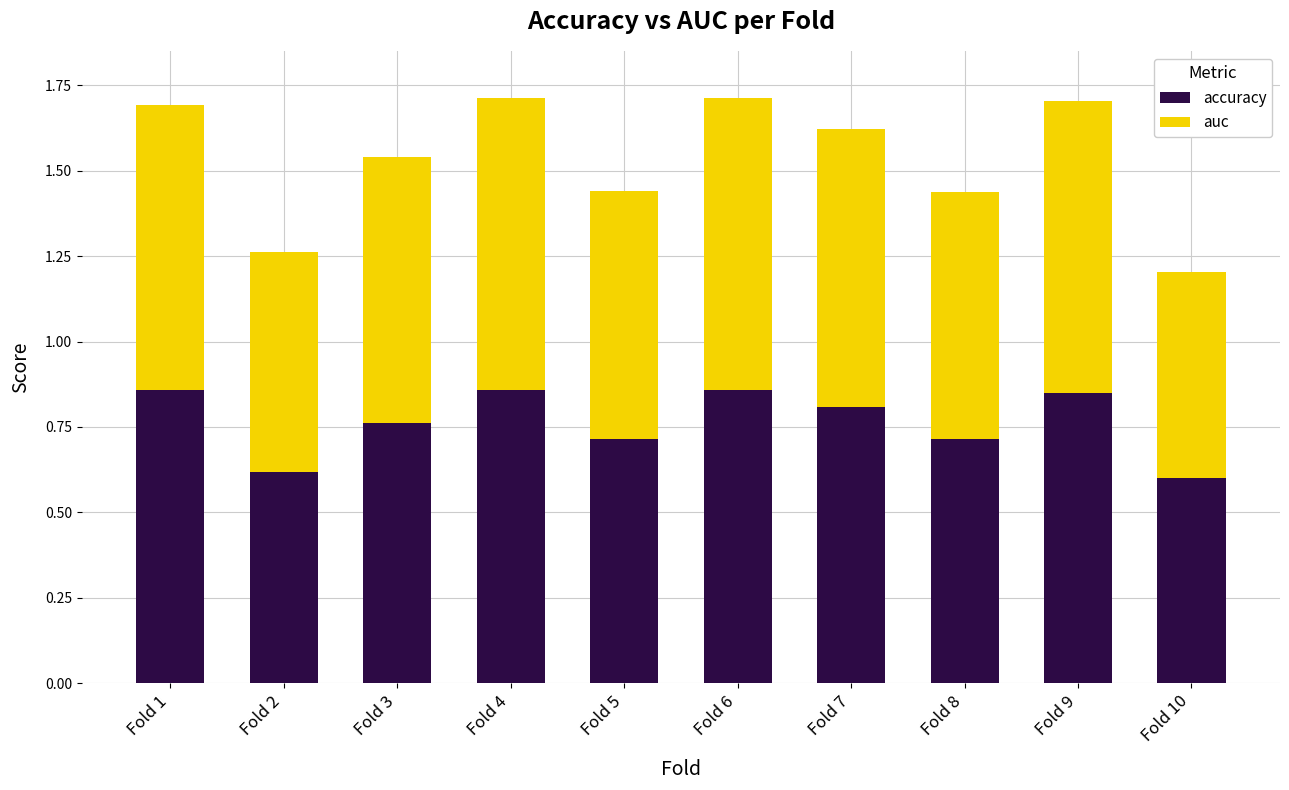

What is the sum of all accuracy values?

7.6